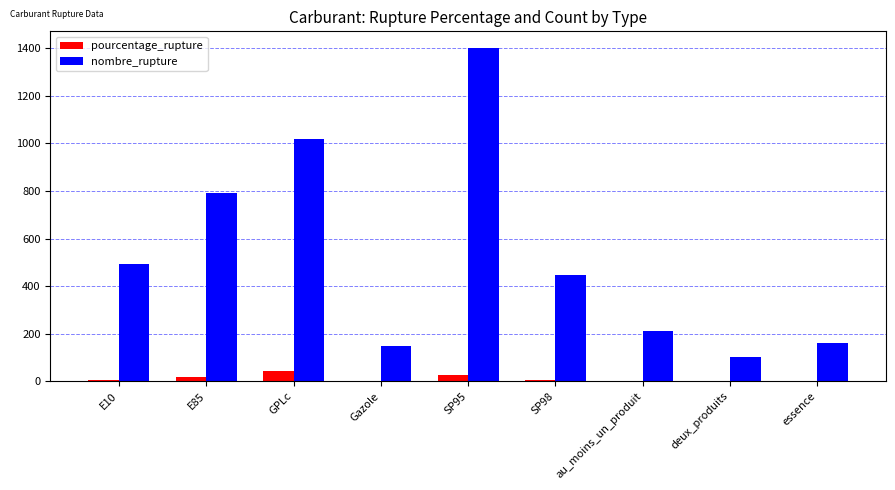

What is the approximate value of pourcentage_rupture at SP95?

27.7